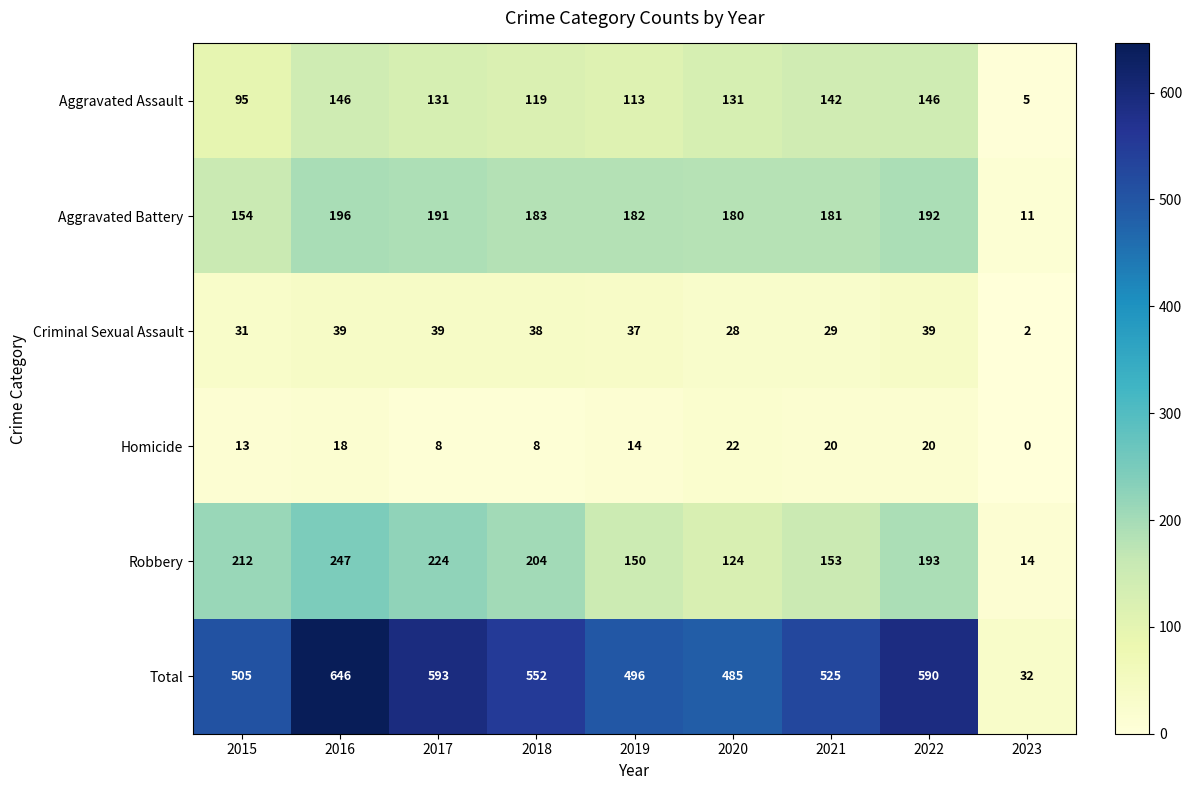

What value does the Criminal Sexual Assault series have at 2016?

39